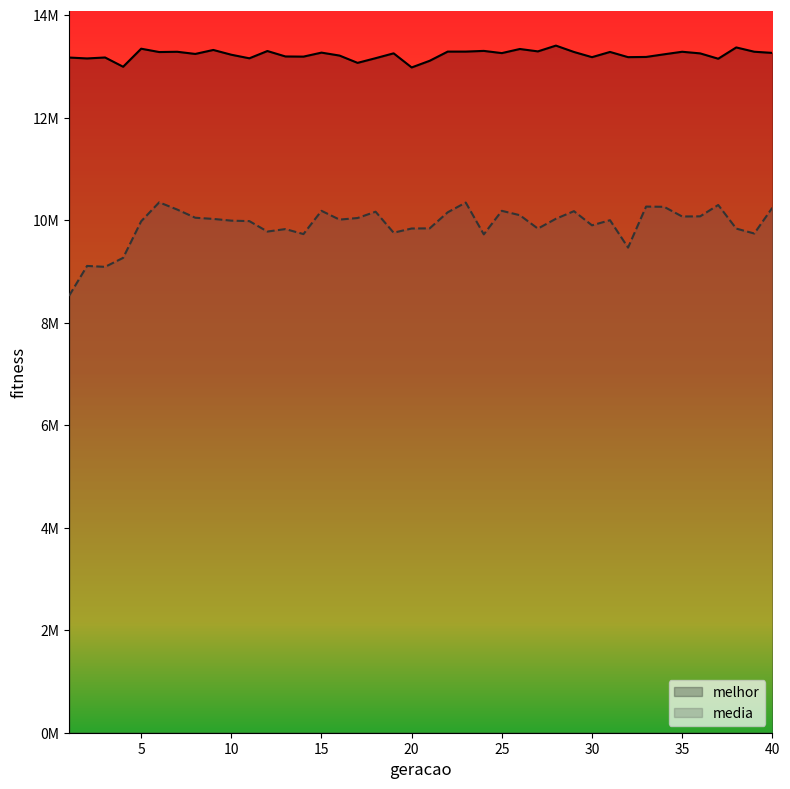

How many data points does each series have?

40